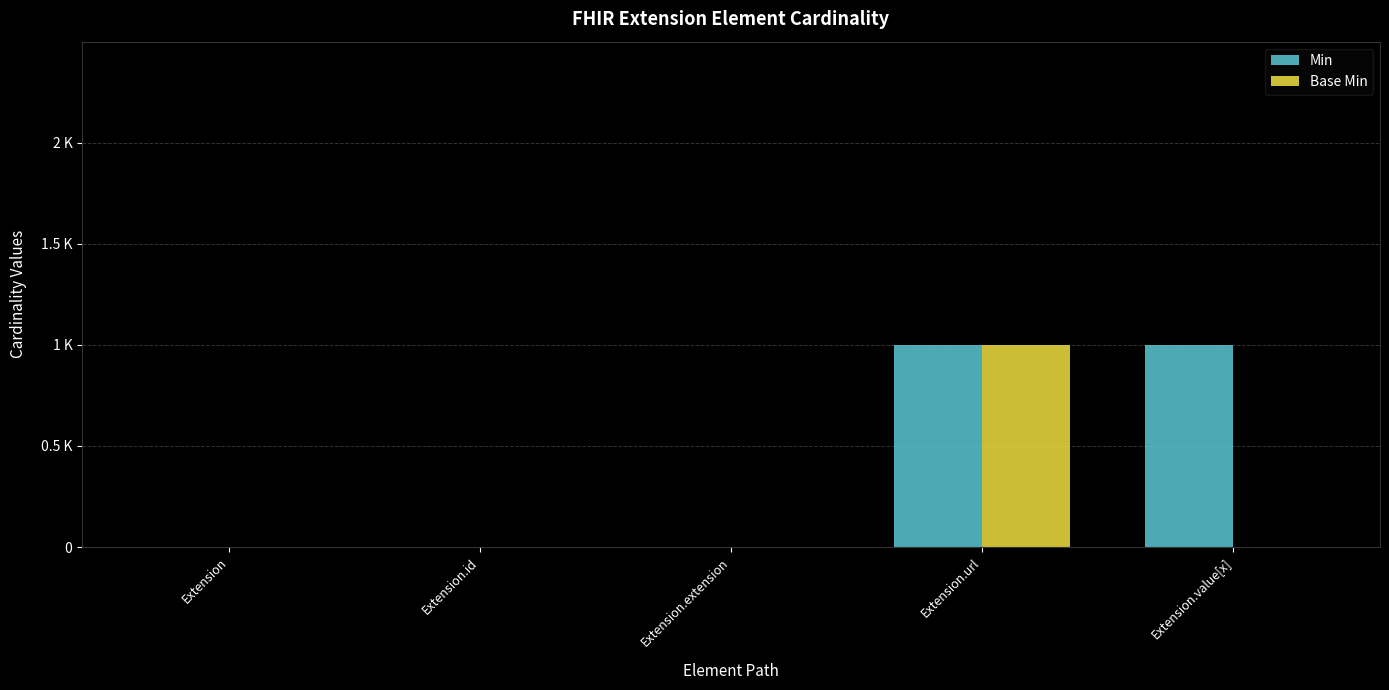

Which series has the largest total across all categories?

Min